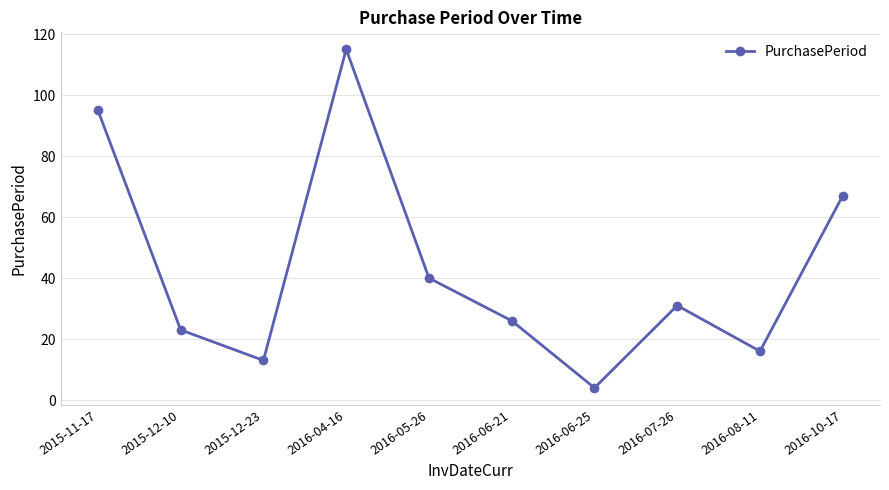

Is it true that the value at 2016-06-21 is 26?

True